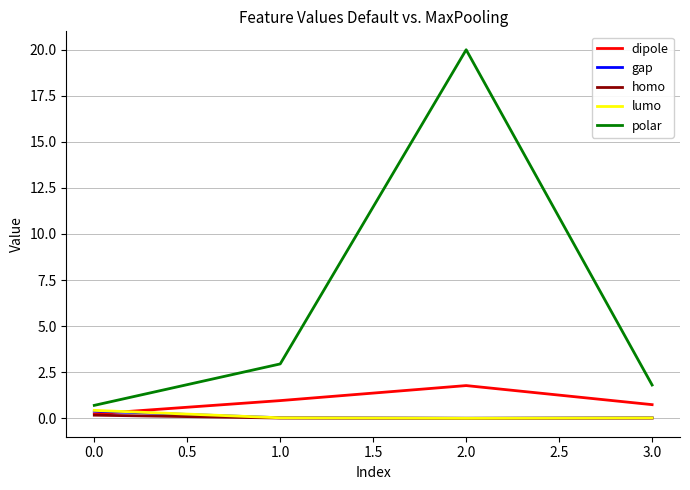

How many interior local peaks does the polar series have?

1